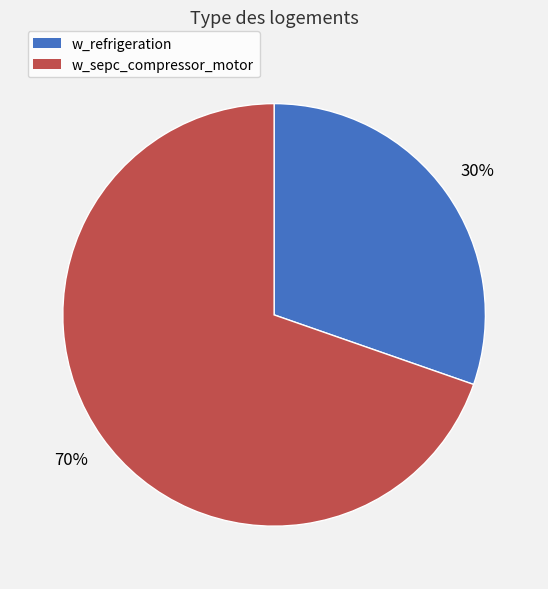

Between w_refrigeration and w_sepc_compressor_motor, which is larger?

w_sepc_compressor_motor